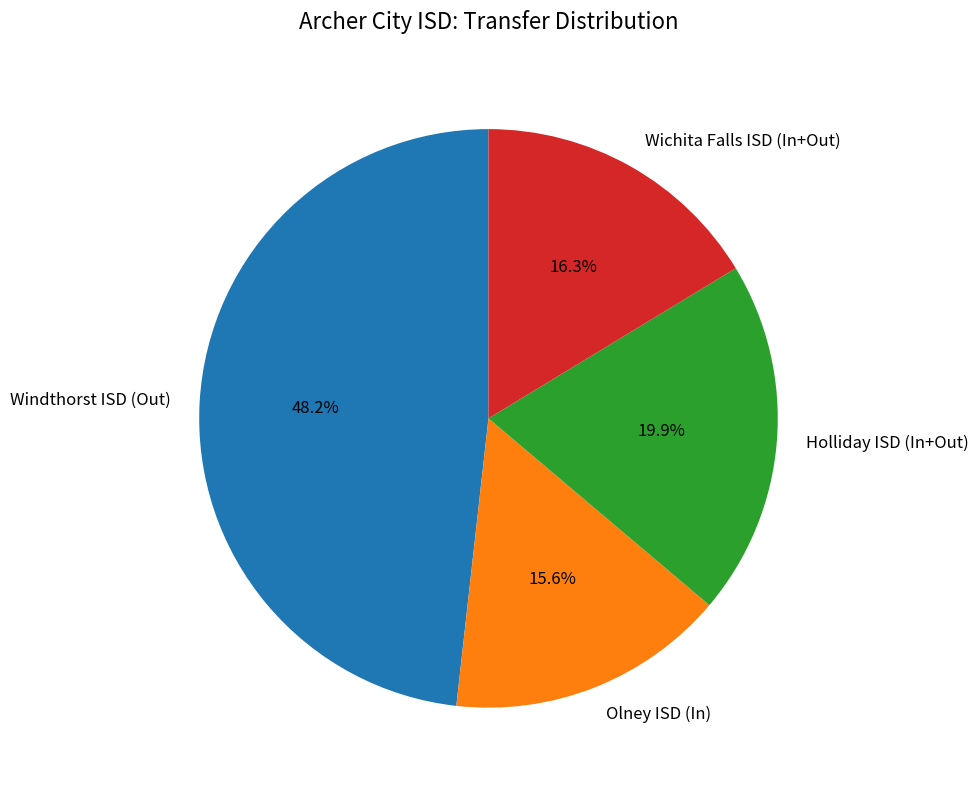

Is the sum of Windthorst ISD (Out) and Holliday ISD (In+Out) greater than half?

Yes